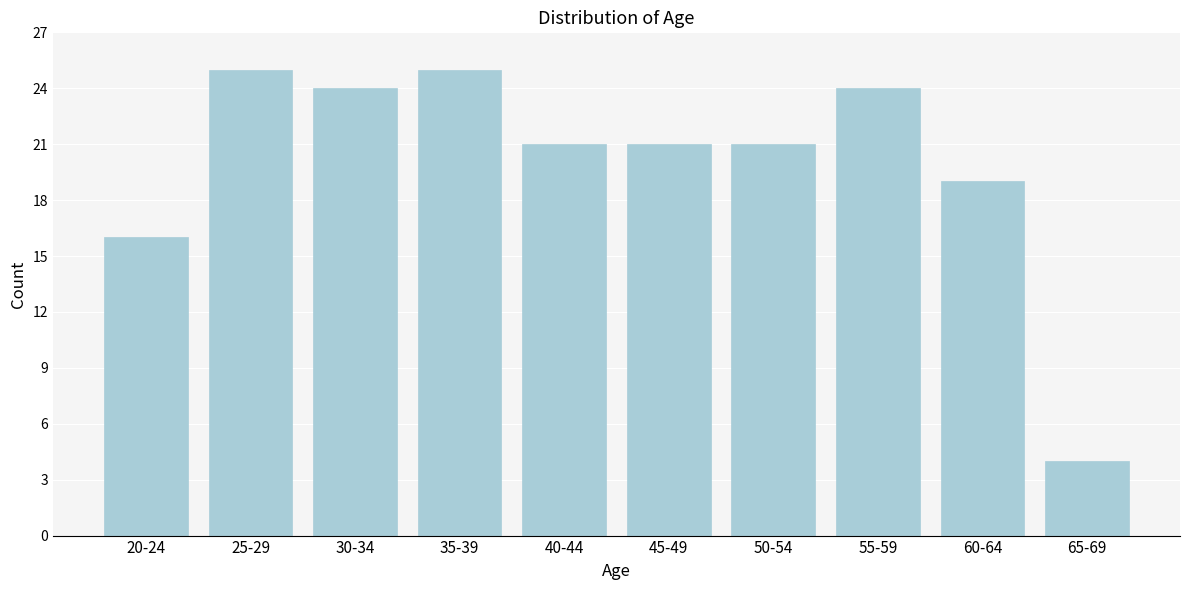

Reading left to right, extract all data points from this chart.

20-24=16	25-29=25	30-34=24	35-39=25	40-44=21	45-49=21	50-54=21	55-59=24	60-64=19	65-69=4